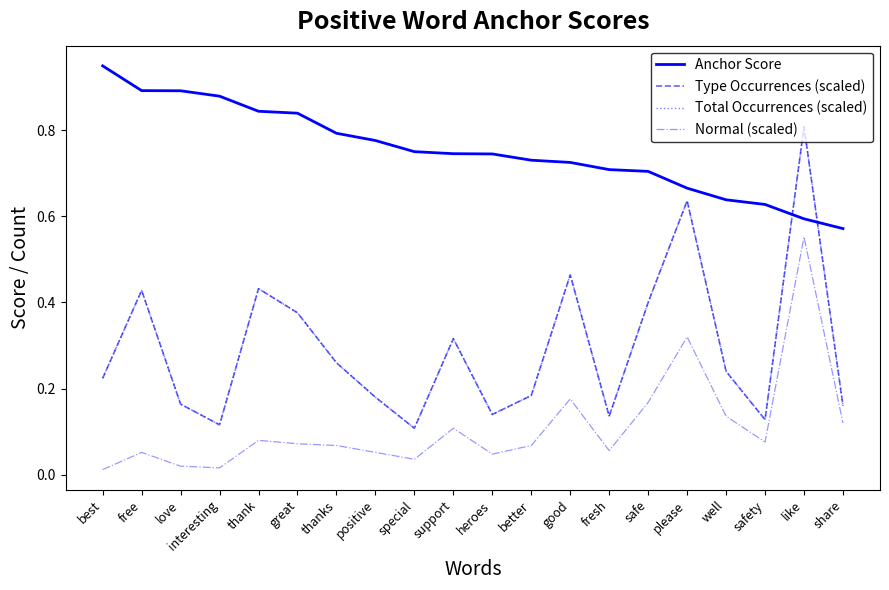

Is this an area chart (filled region under the line)?

No